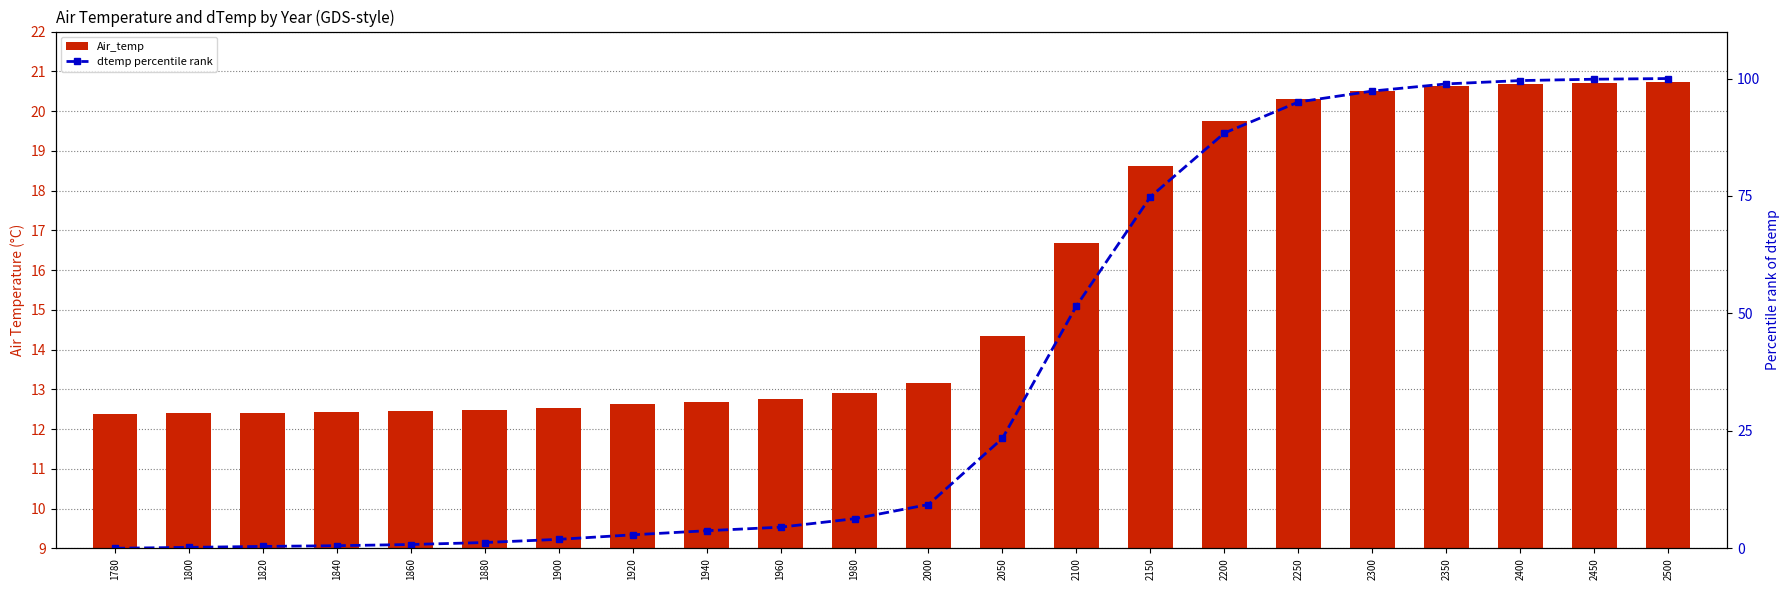

What is the difference between the maximum and second lowest values in the dtemp (percentile rank) series?

99.8